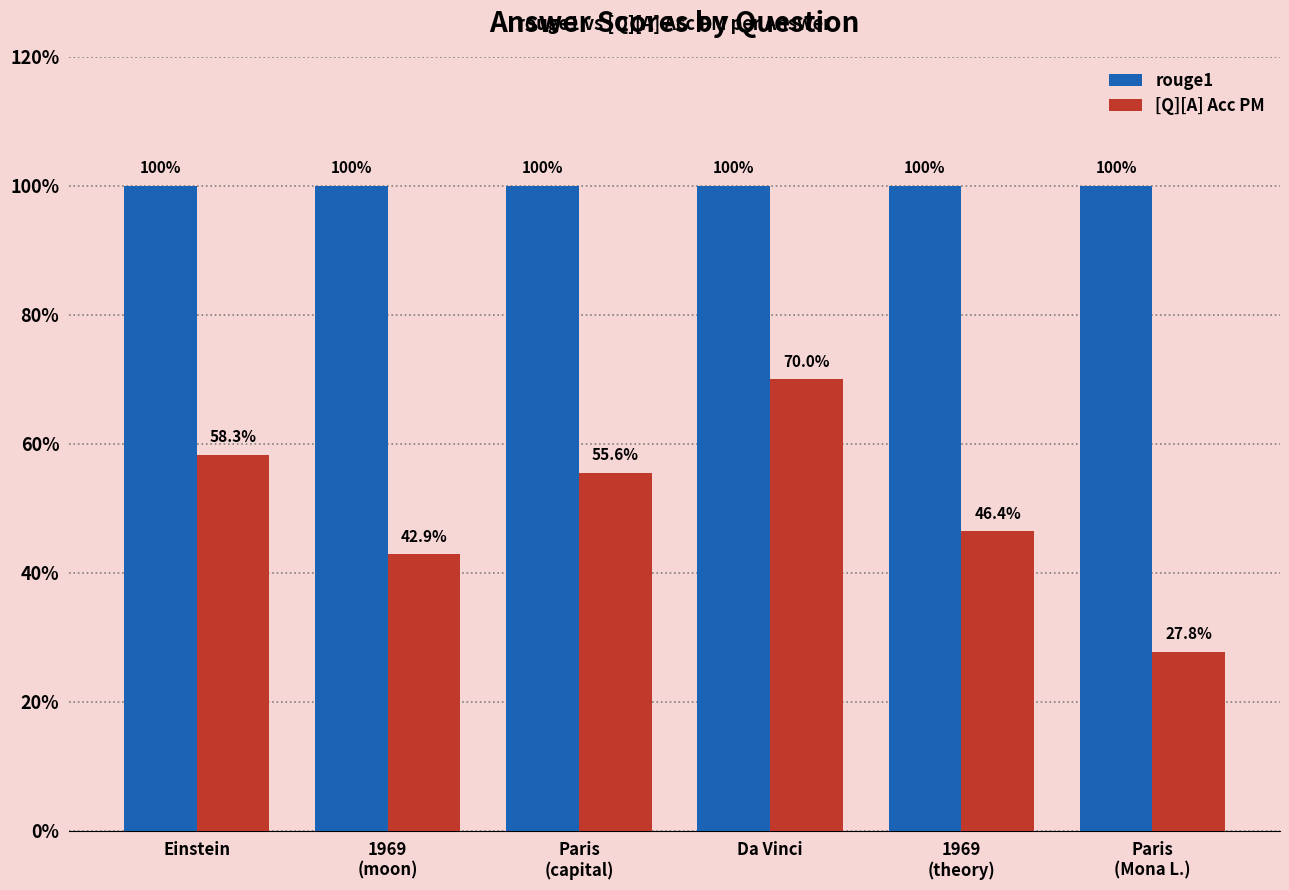

Are the bars grouped side by side (vs. stacked)?

Yes